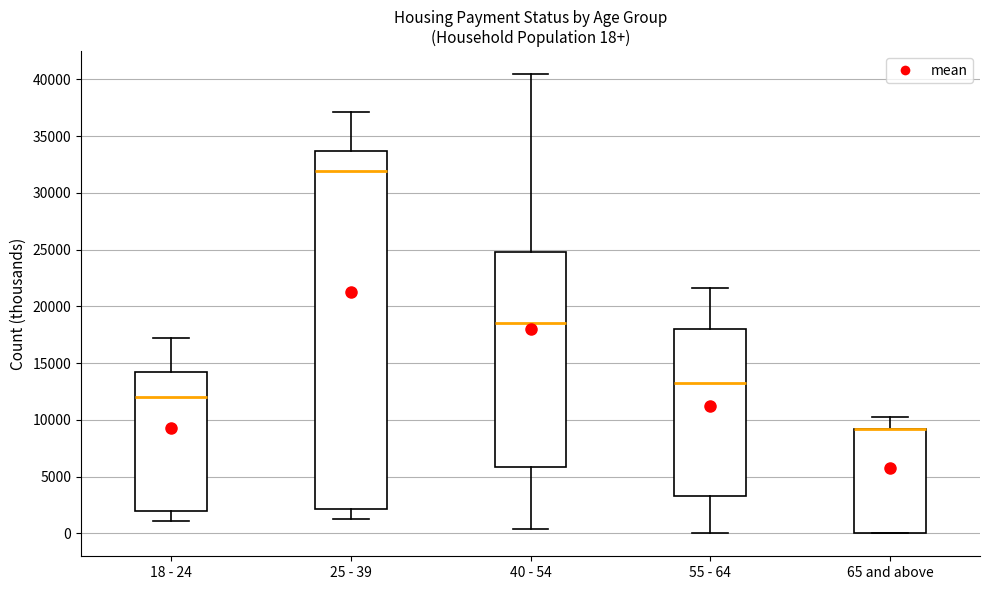

Which box is the tallest, from its lower edge to its upper edge?

25 - 39